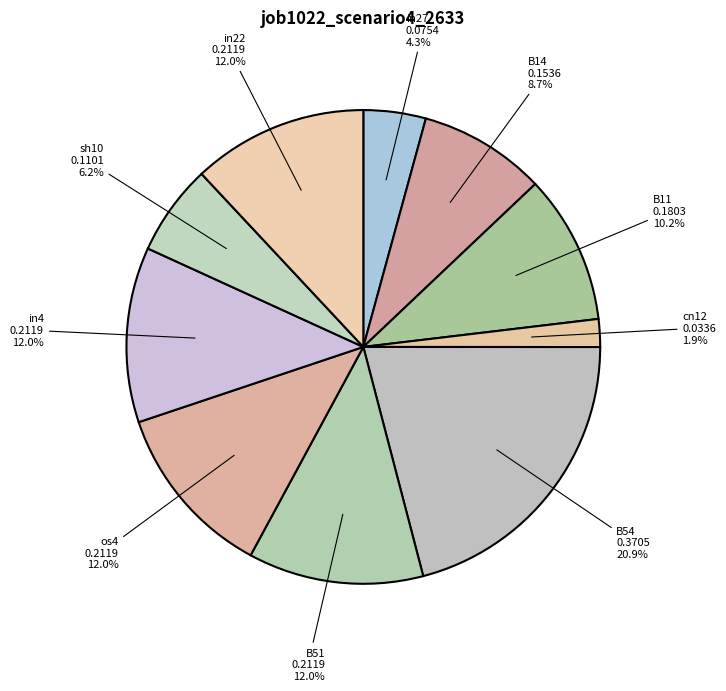

True or false: B51 accounts for 4% of the total.

False